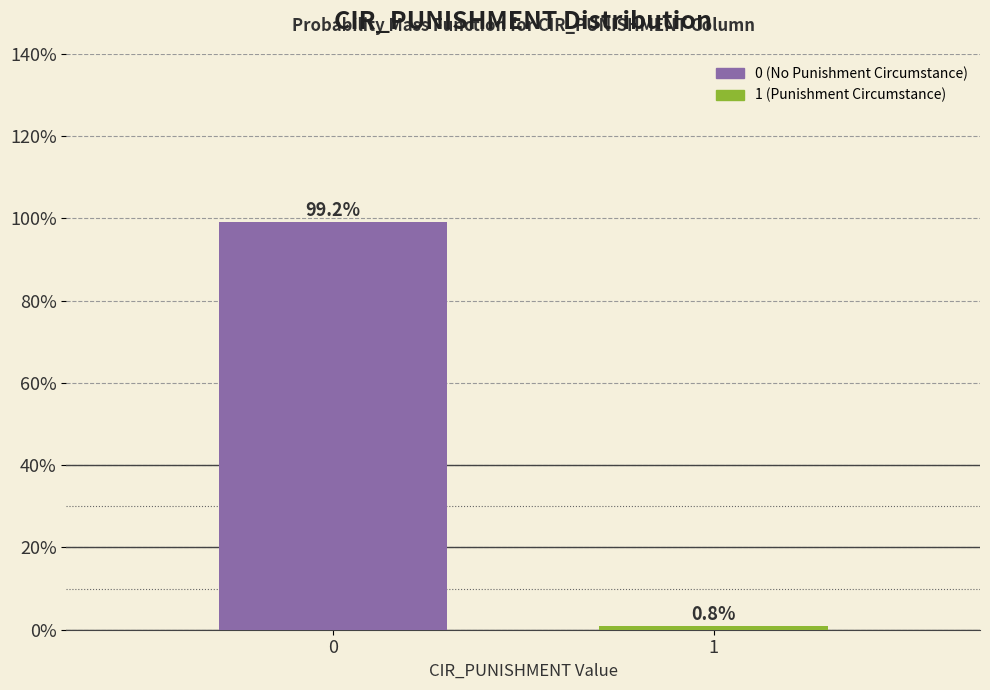

Reading left to right, list all the values displayed in this chart.

0=99.2	1=0.8